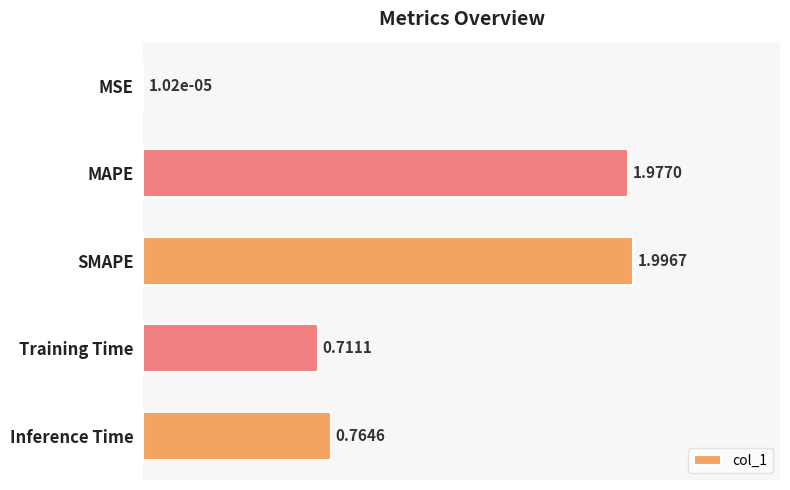

How many categories are shown in the chart?

5